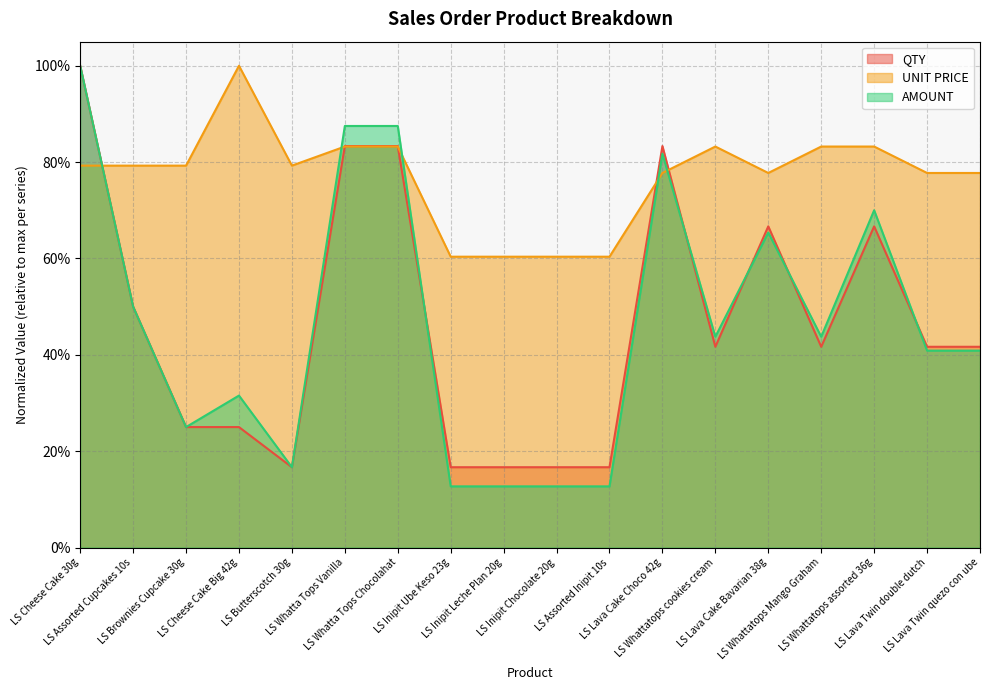

What is the label of the 2nd point from the left?

LS Assorted Cupcakes 10s